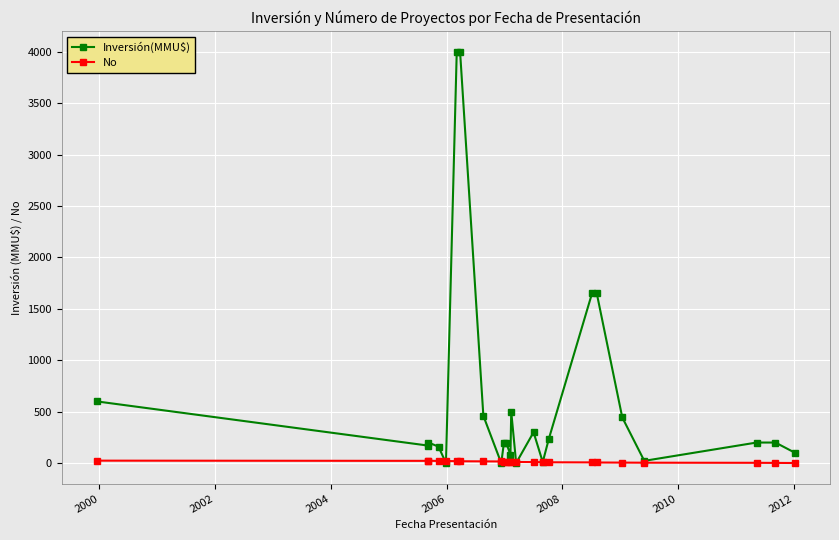

How many lines are shown in the chart?

2